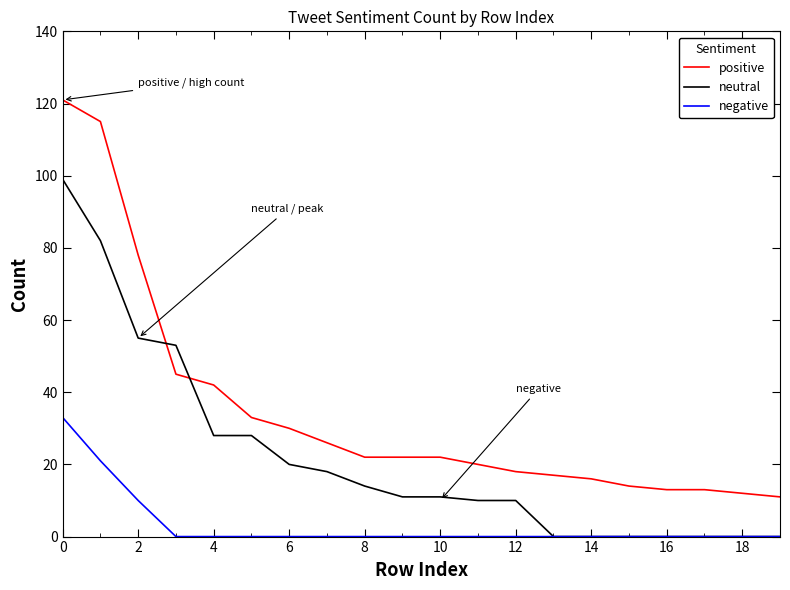

What is the sum of all negative values?

64